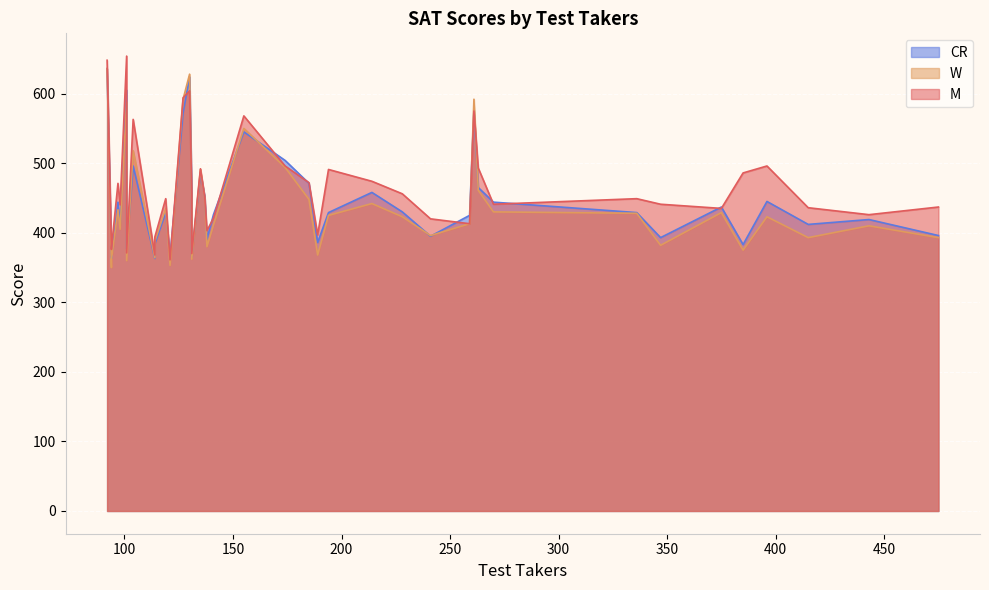

Which series has the largest total across all categories?

M